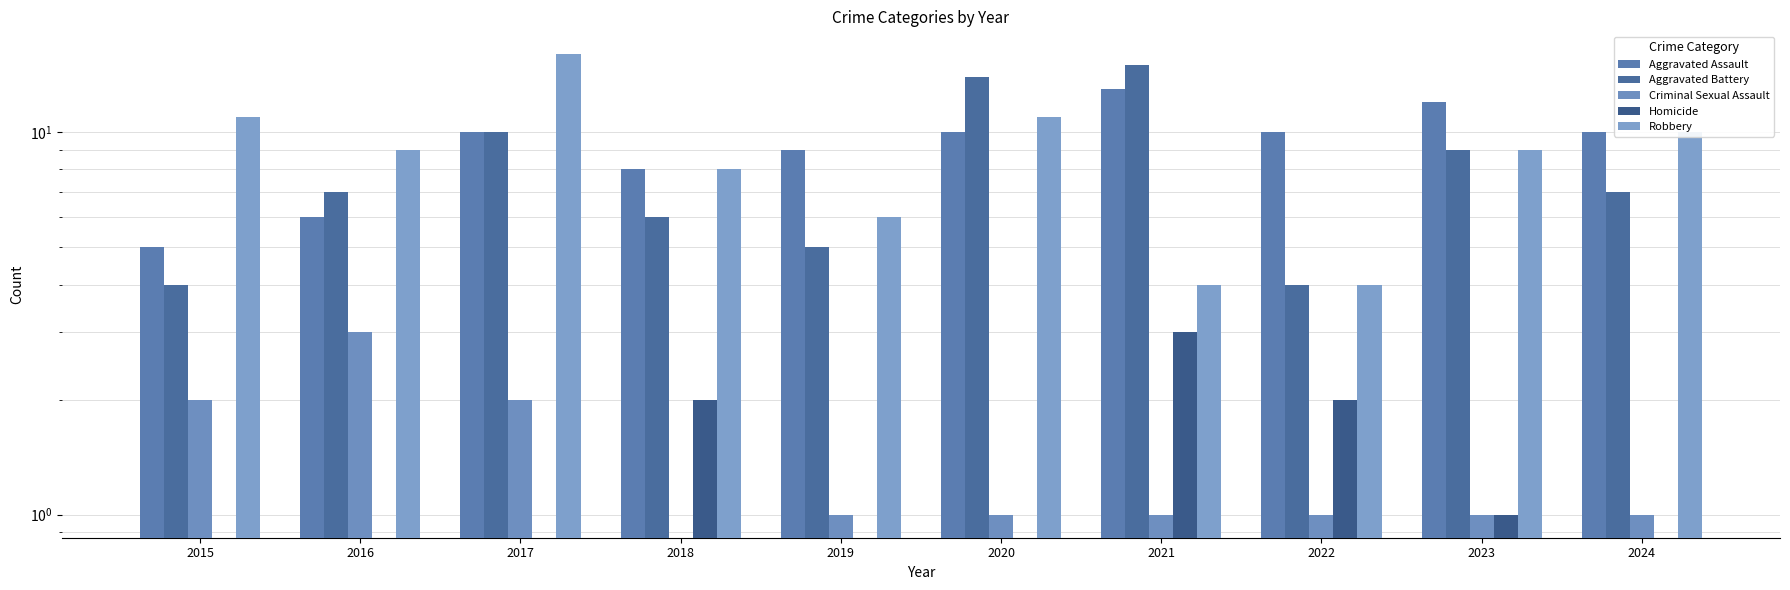

At how many categories does at least one series exceed 5?

10